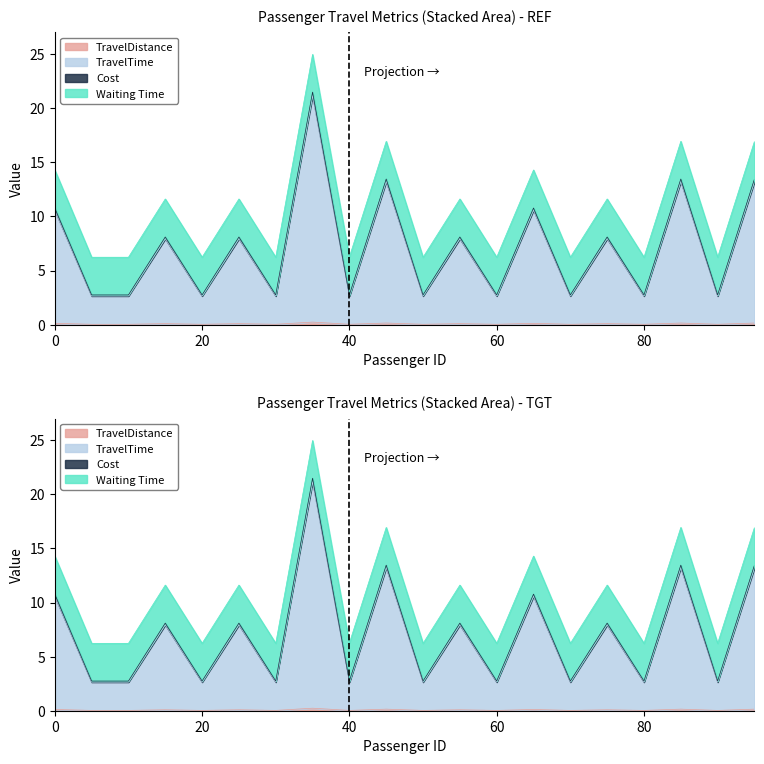

What is the difference between the maximum and second lowest values in the Cost series?

18.7